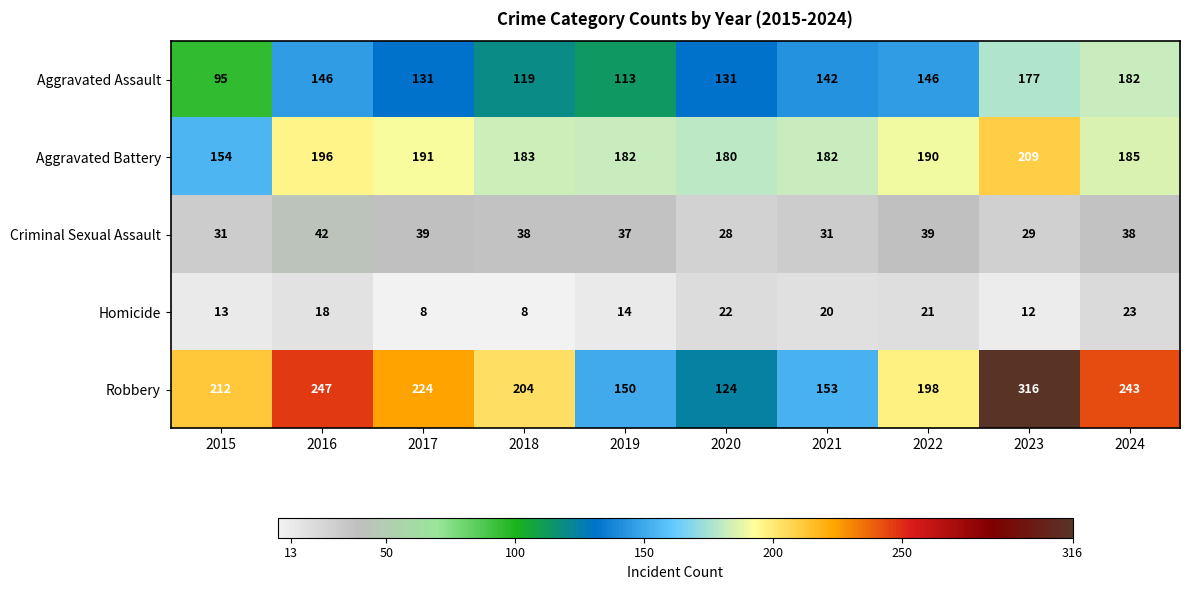

What is the maximum value shown in the chart?

316